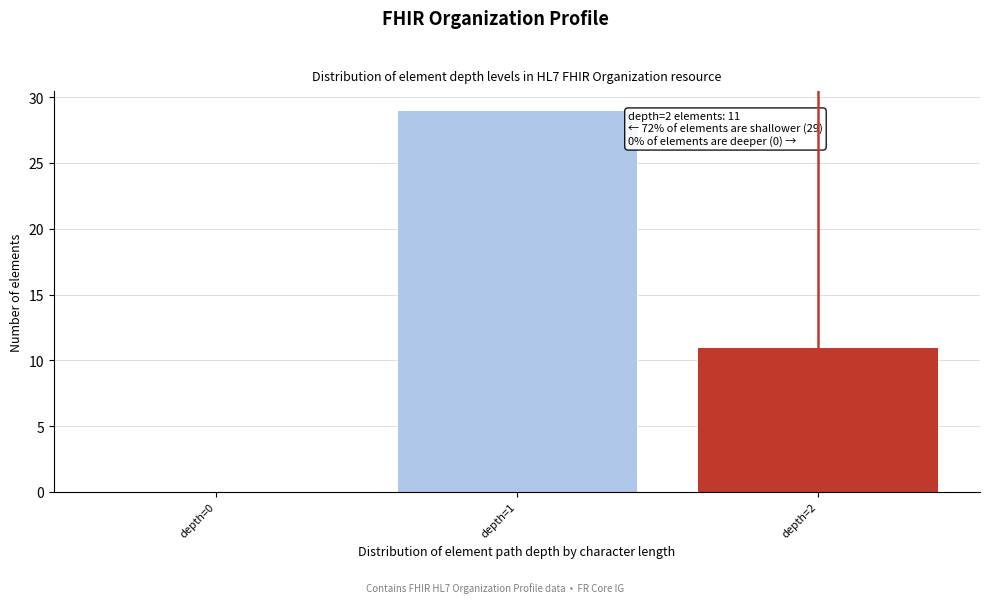

Reading left to right, extract all data points from this chart.

depth=0=0	depth=1=29	depth=2=11